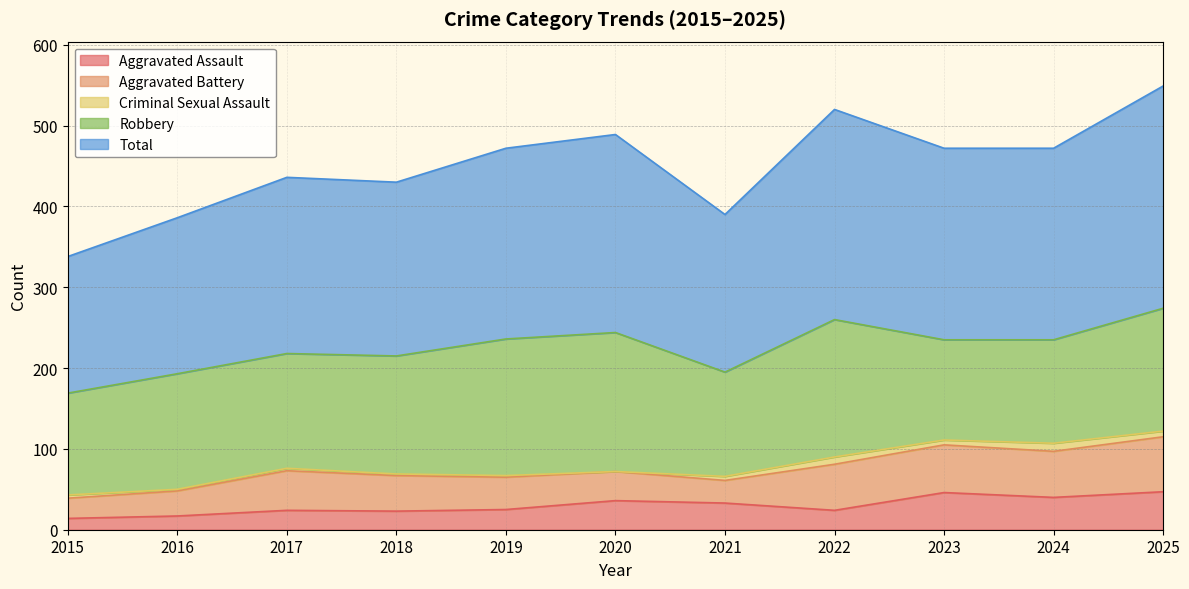

Is the value of Robbery at 2024 greater than the value of Total at 2015?

No